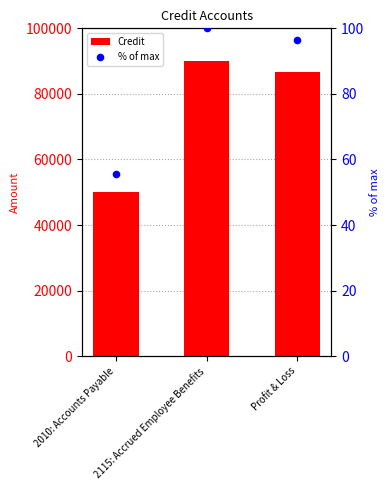

Which series reaches the minimum Y coordinate?

% of max